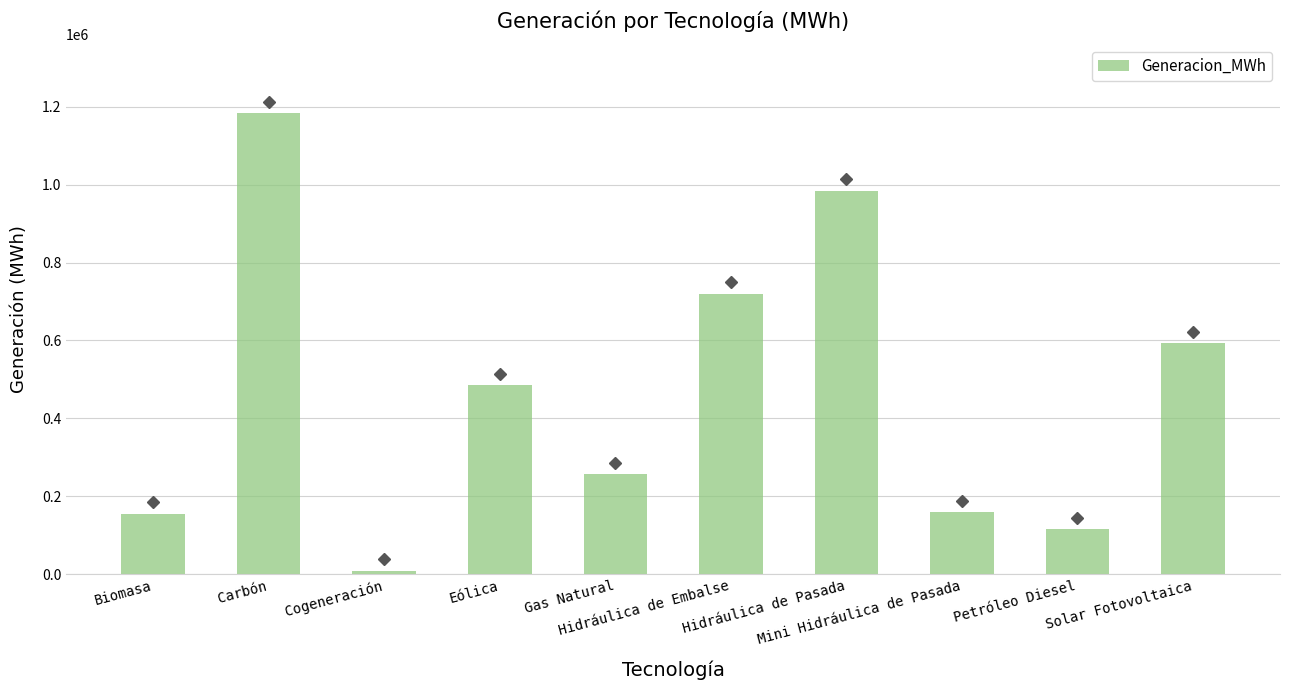

At which label does the data first exceed 484928?

Carbón